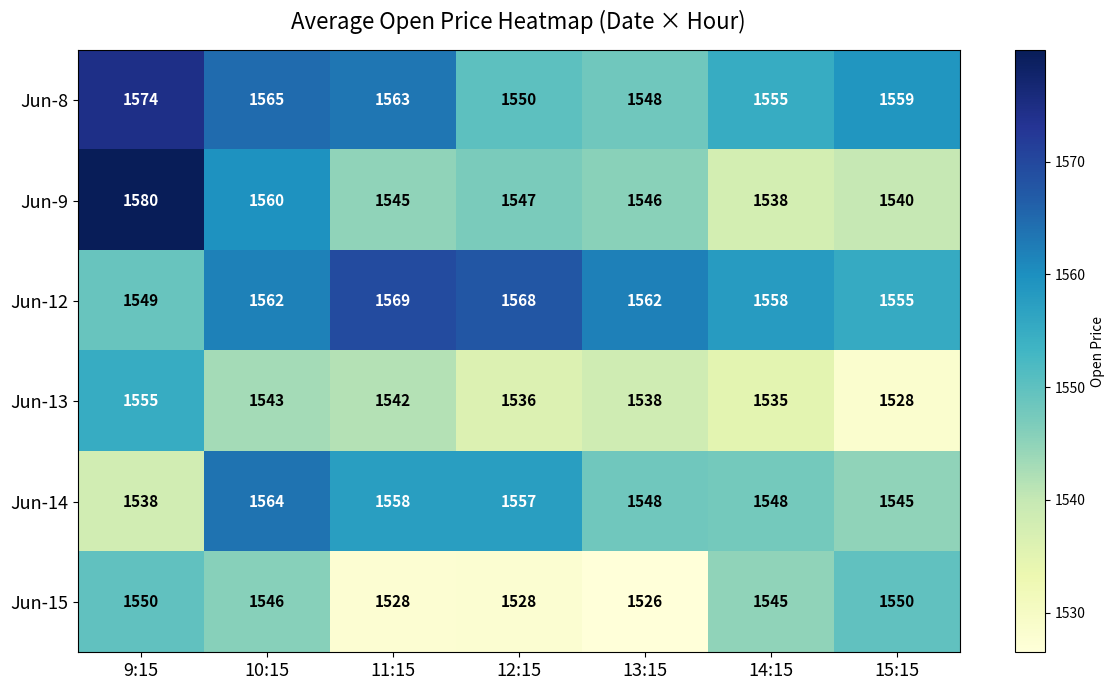

At which category is the sum across all series the highest?

9:15